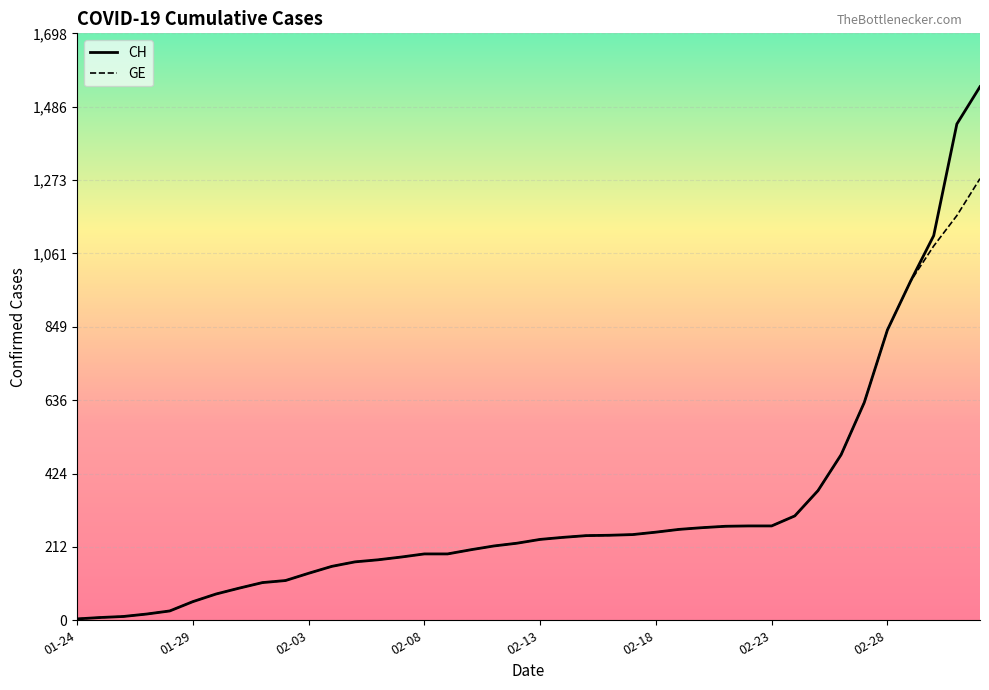

Which series has the widest spread of values?

CH